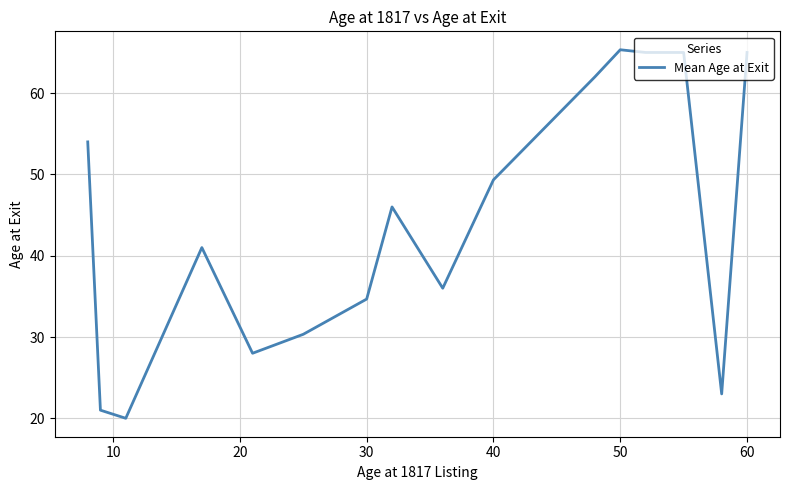

What is the difference between the maximum and minimum values?

45.3